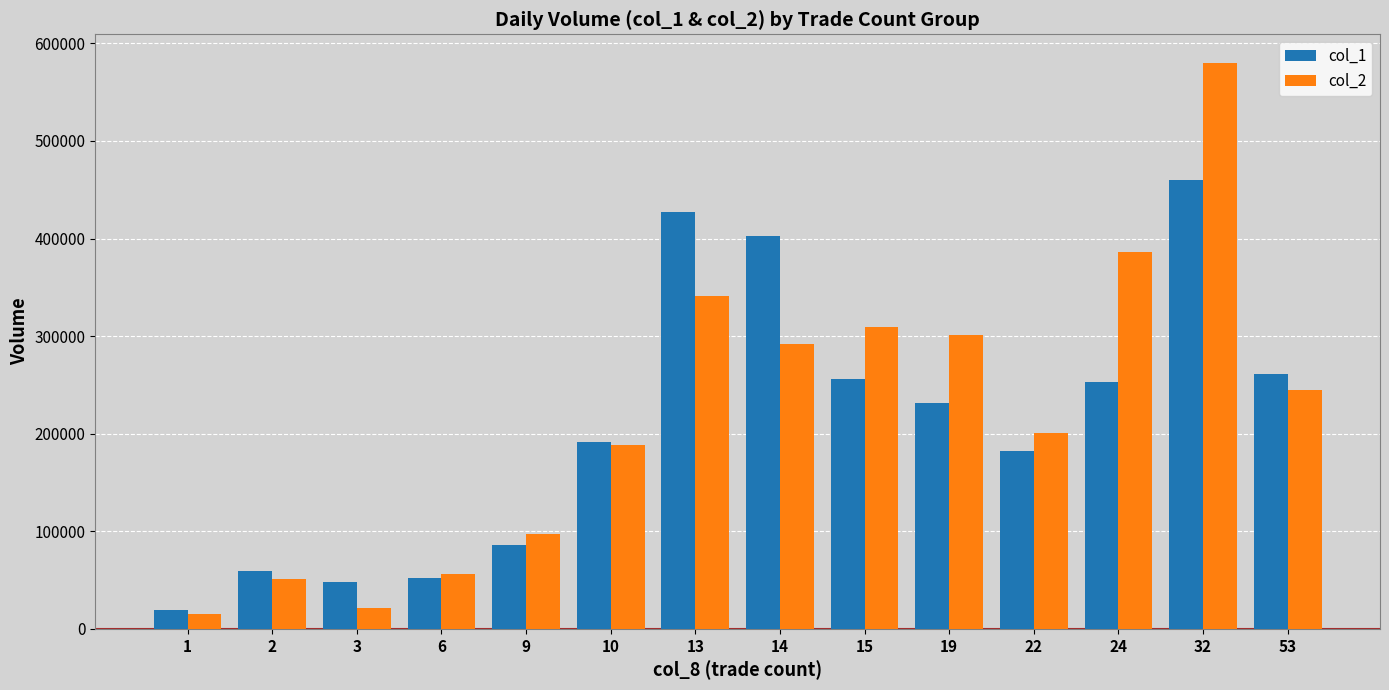

How many groups of bars are there?

14